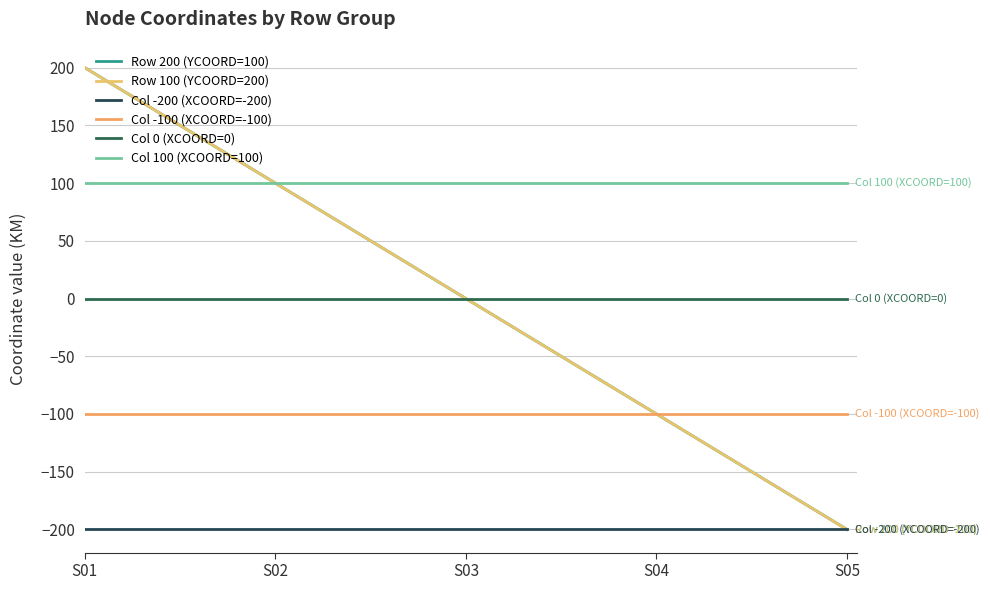

List the series in order of their peak value, highest first.

Row 200 (YCOORD=100), Row 100 (YCOORD=200), Col 100 (XCOORD=100), Col 0 (XCOORD=0), Col -100 (XCOORD=-100), Col -200 (XCOORD=-200)